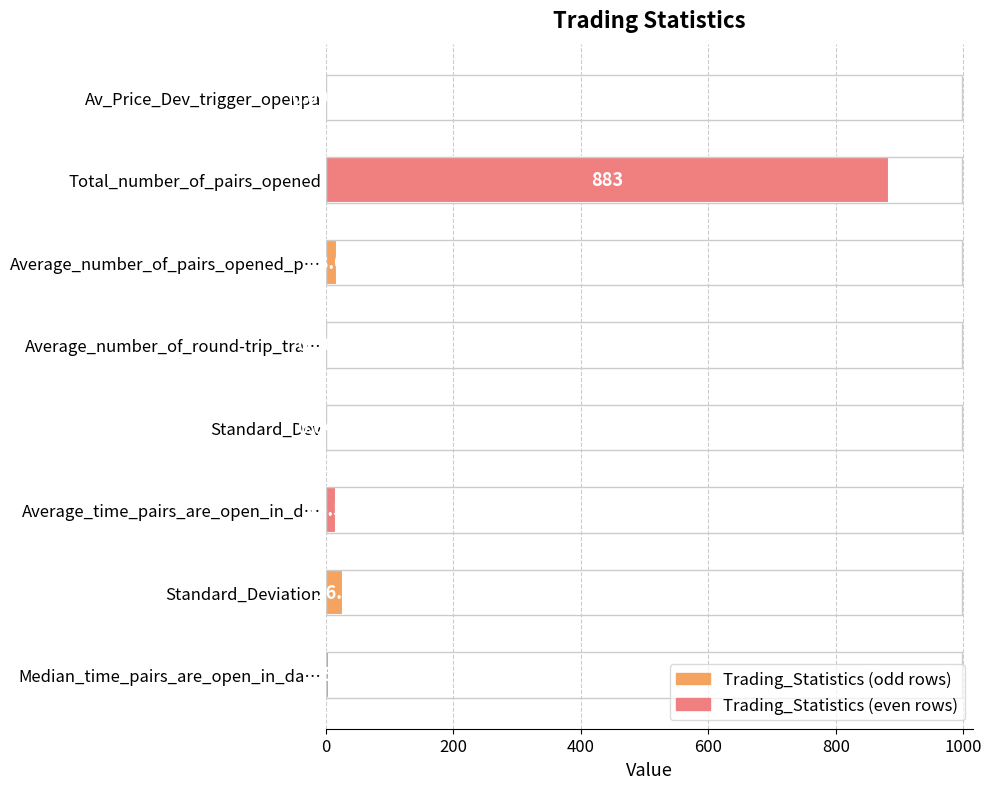

Which label corresponds to the largest value in the chart?

Total_number_of_pairs_opened